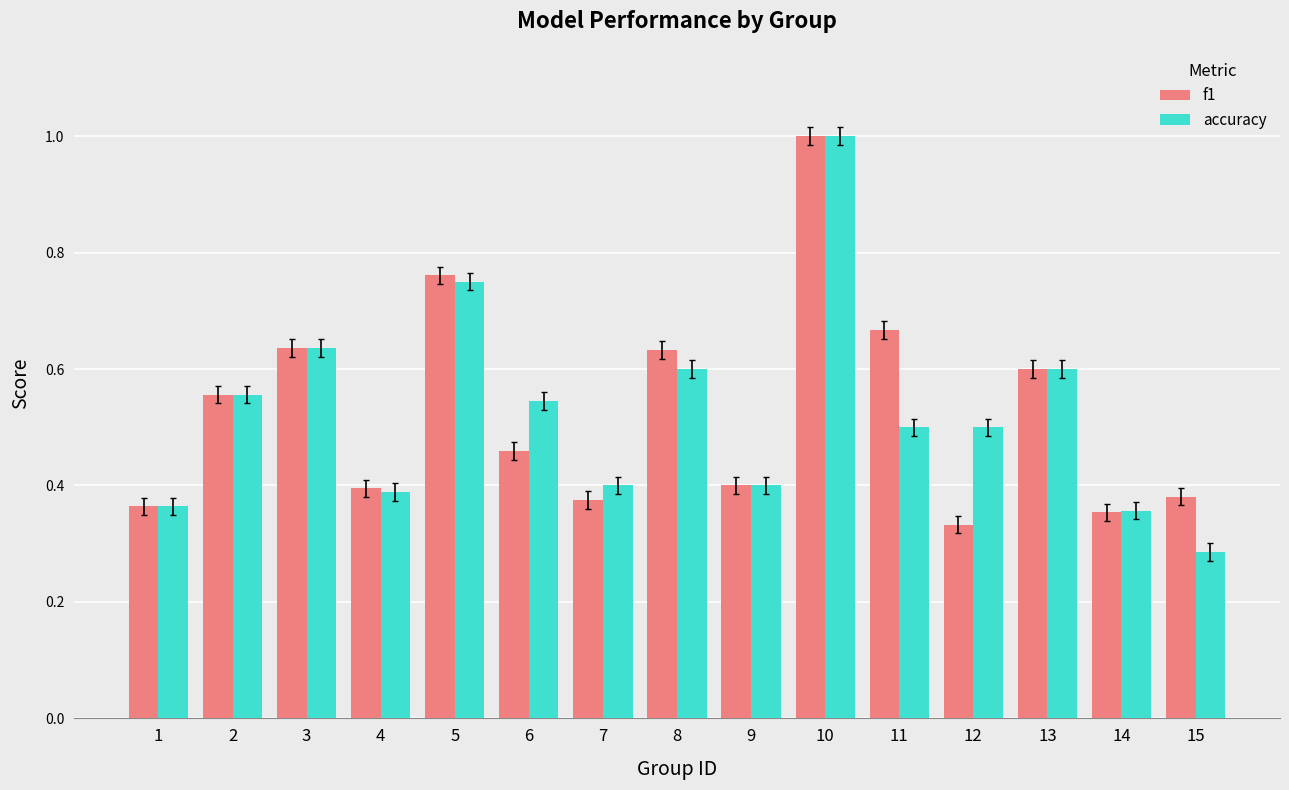

Which series has the largest range (max minus min)?

accuracy